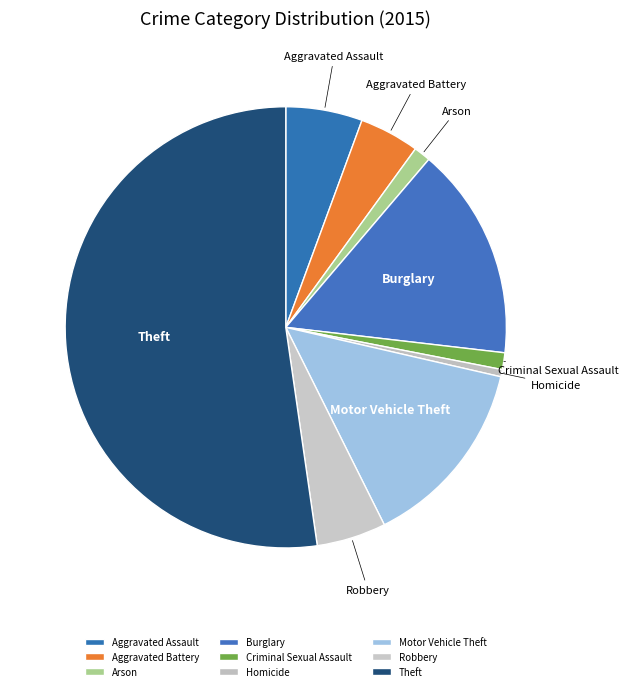

Which has a higher value, Aggravated Battery or Arson?

Aggravated Battery